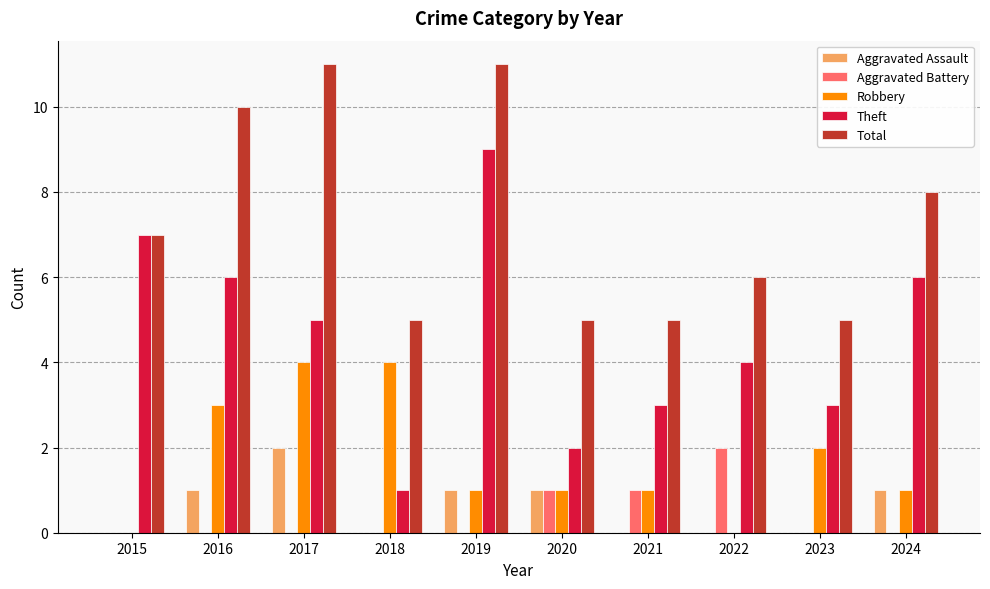

Count the number of data series in this chart.

5